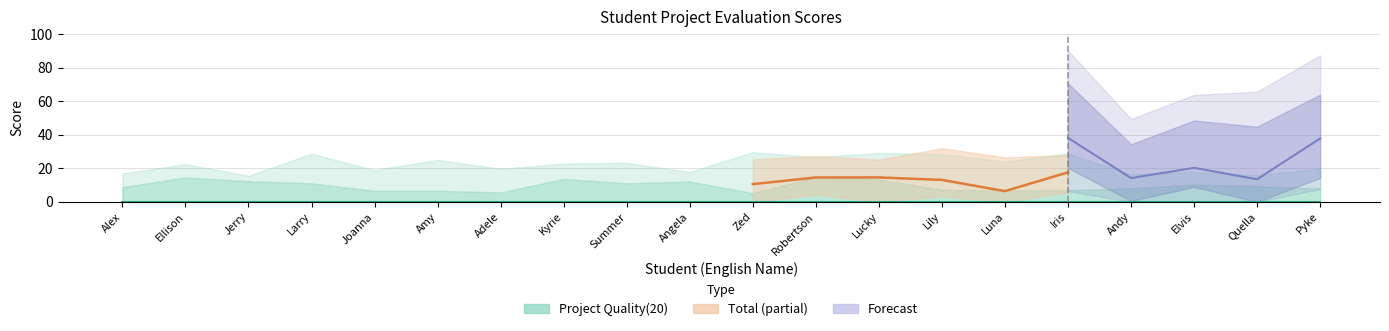

At which label is the value closest to 11?

Zed